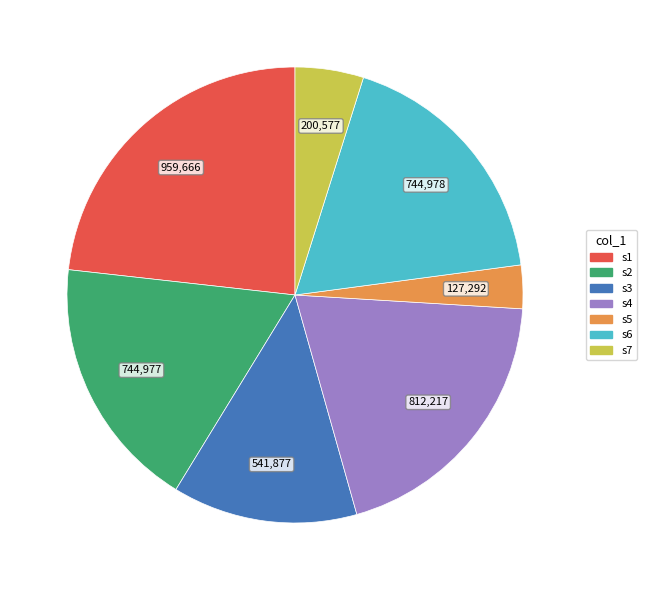

What is the ratio of the value at s1 to the value at s2?

1.3